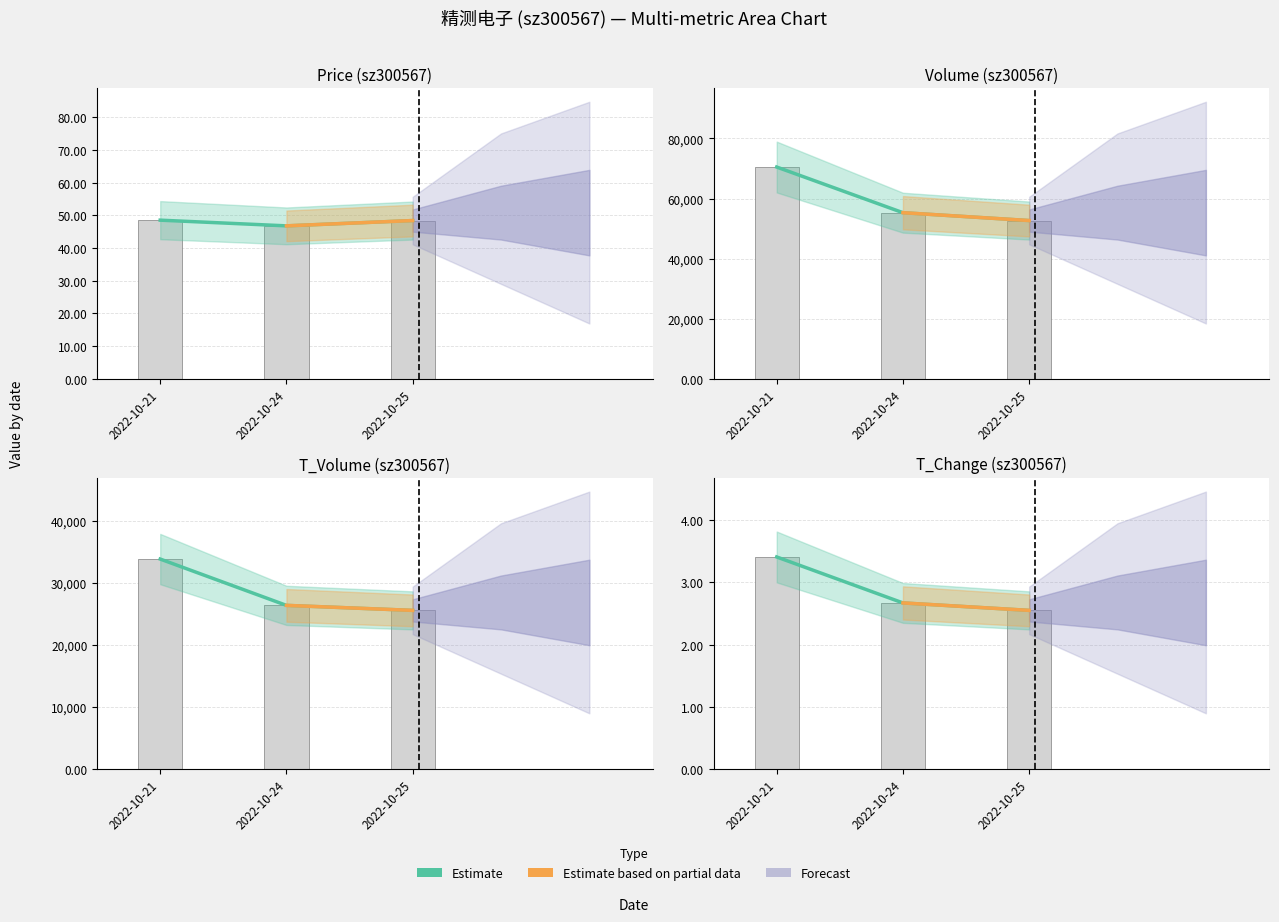

How many t_change values are between 2 and 3?

2